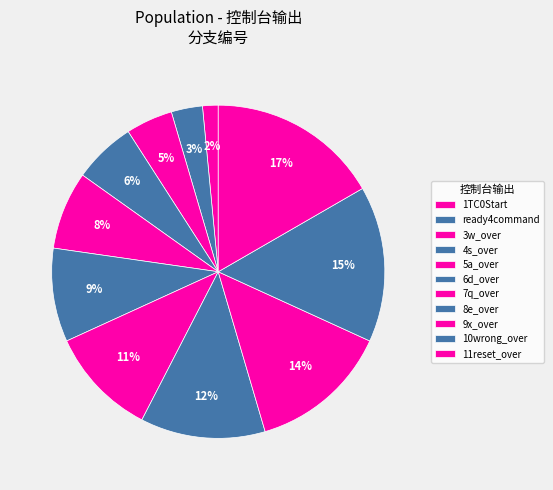

Count the number of slices in the pie.

11